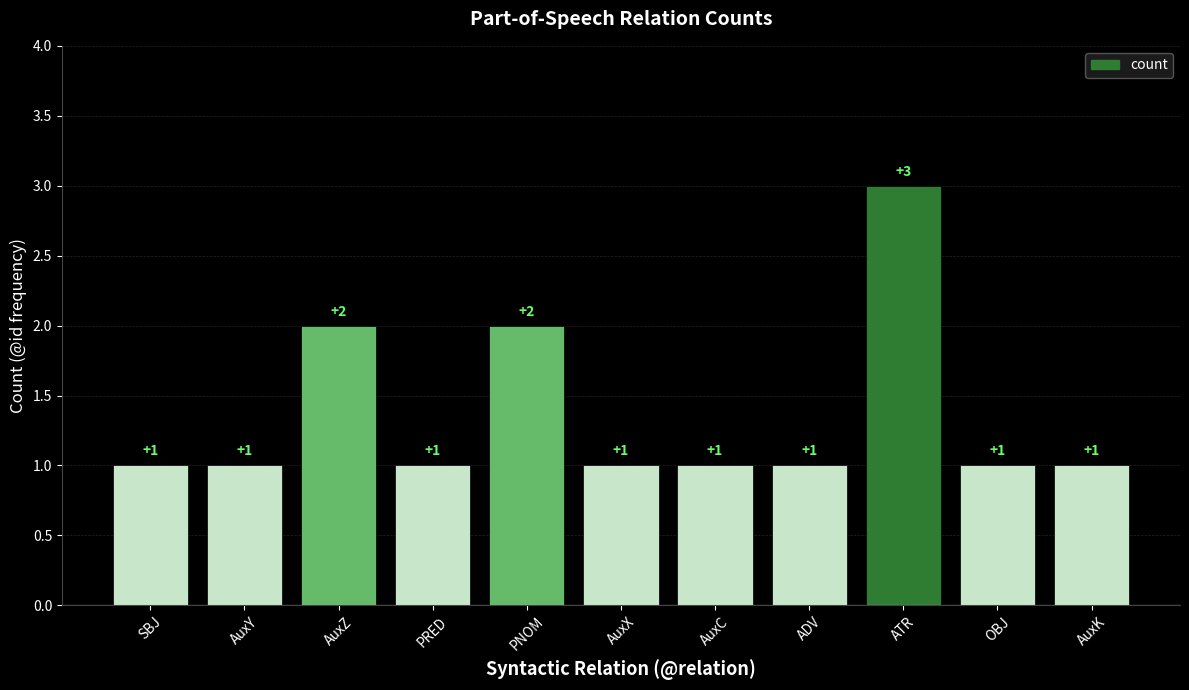

What is the approximate value at ATR?

3